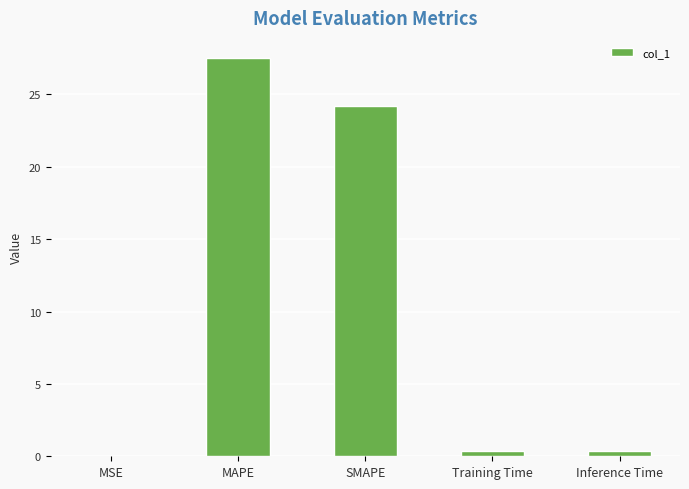

At which category does the chart reach its peak across all series?

MAPE